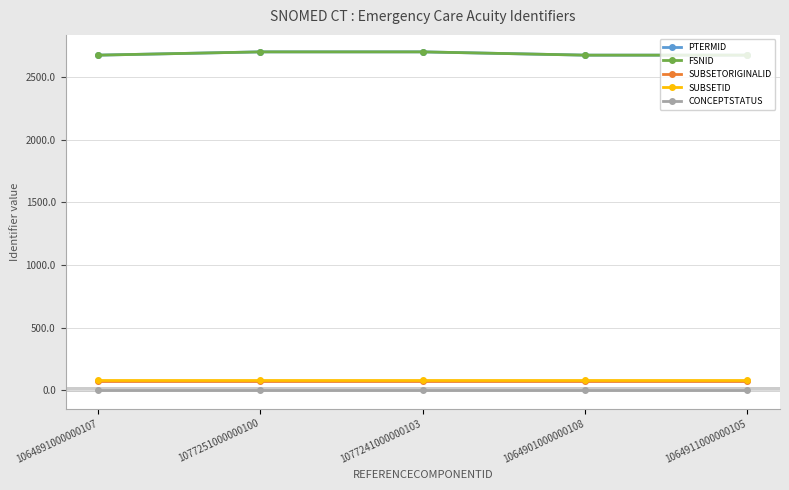

What is the maximum value shown in the chart?

2701.2